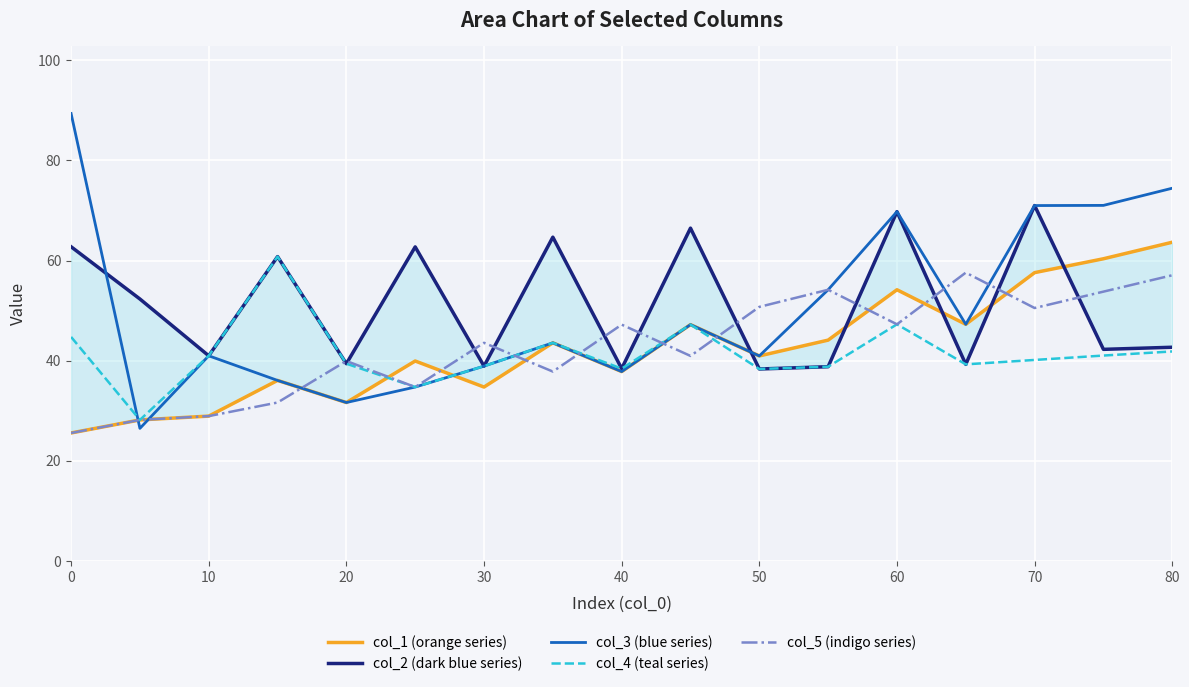

The col_4 (teal series) series shows 18.6 at 50. True or false?

False